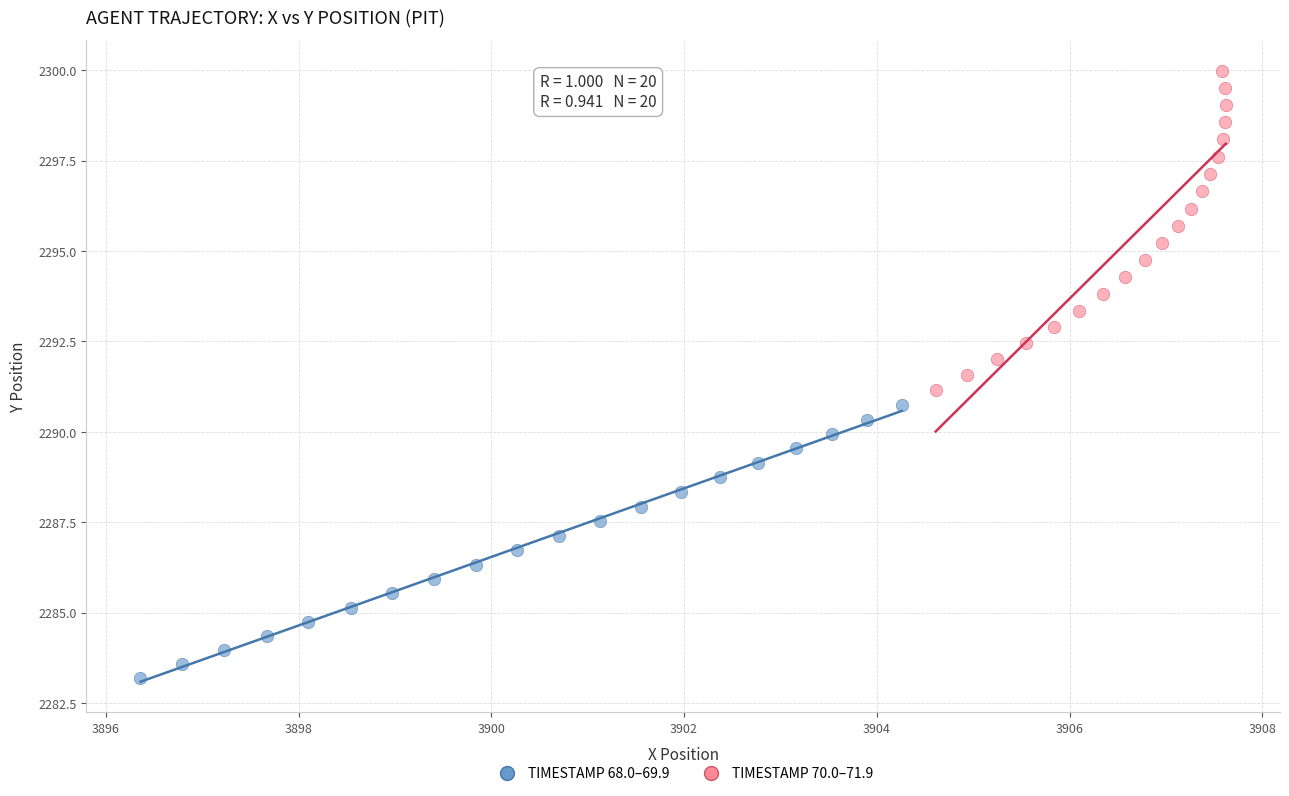

Which series contains the highest Y value?

TIMESTAMP 70.0–71.9